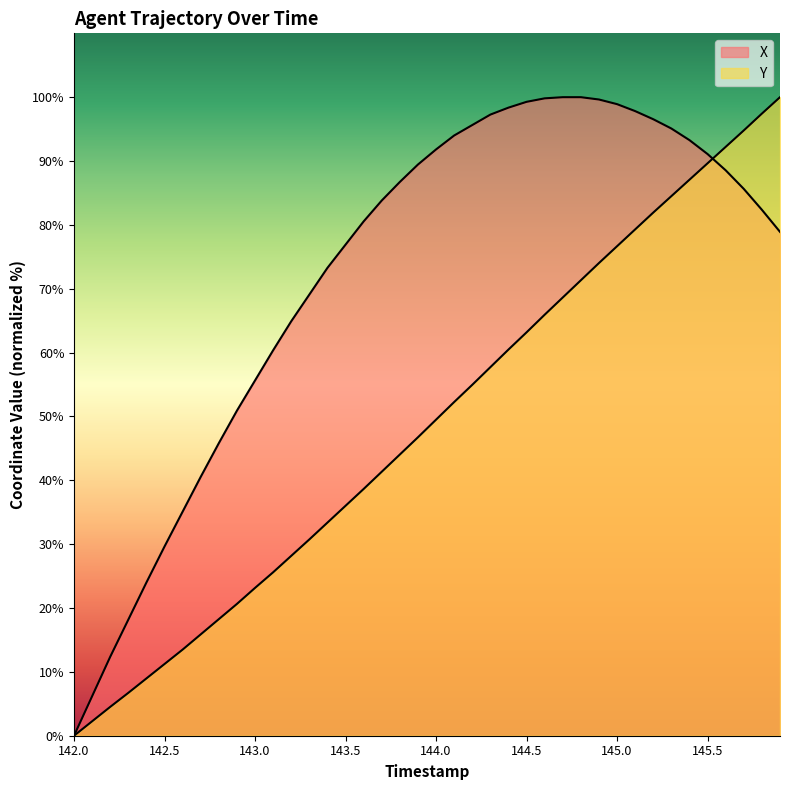

Which series has the largest total across all categories?

X